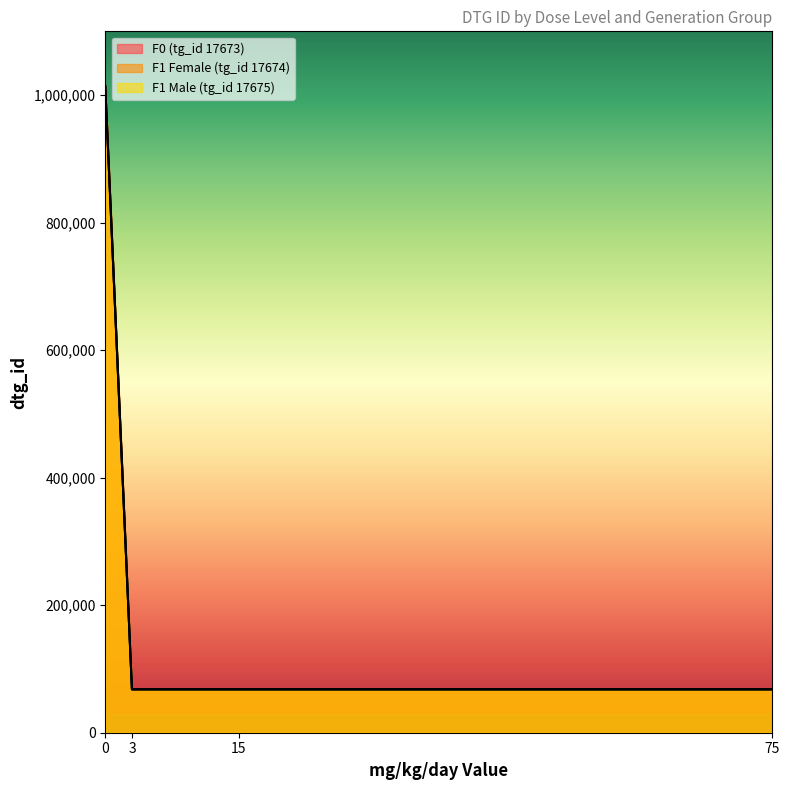

How many series are shown in this chart?

3